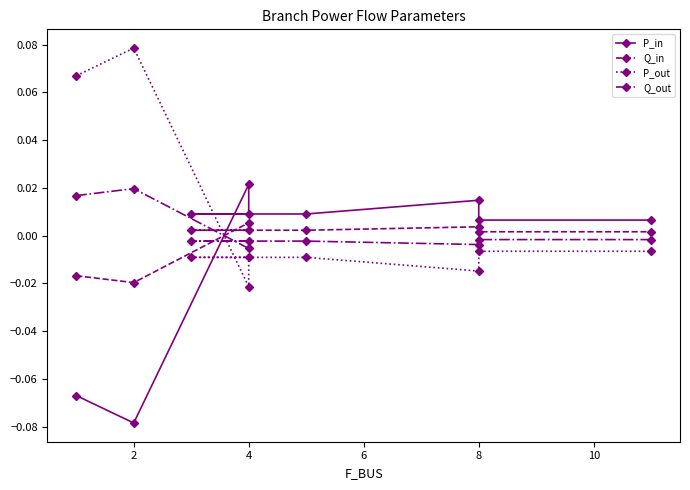

What is the maximum value shown in the chart?

0.1